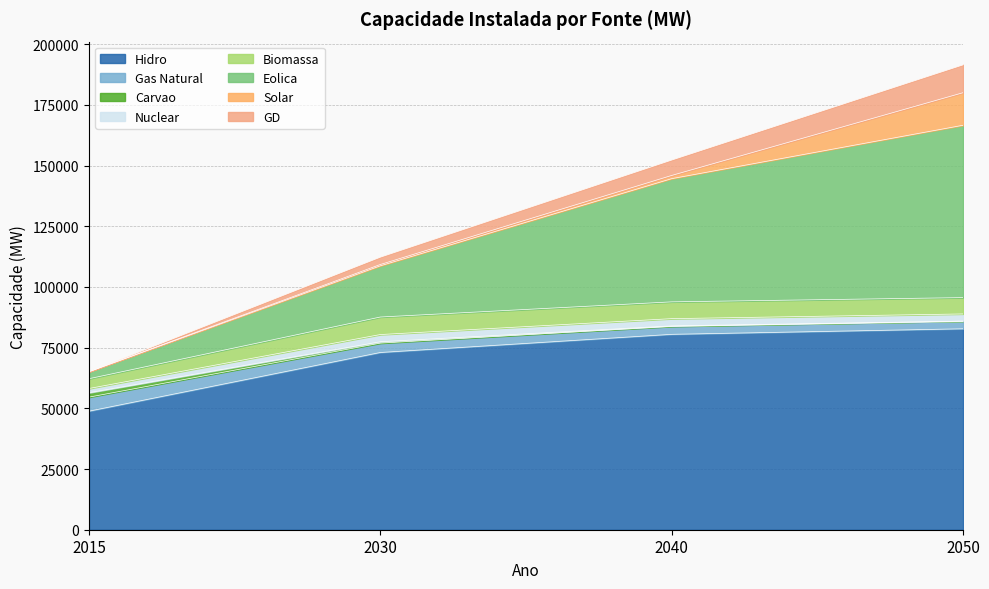

Is the value of GD at 2030 greater than the value of Gas Natural at 2050?

Yes